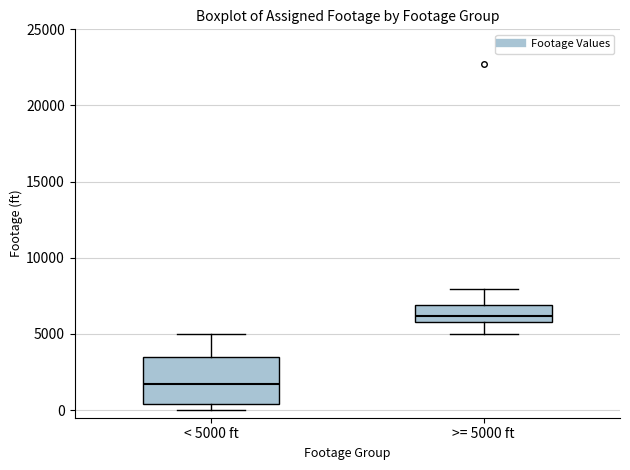

Which box has the highest median line?

>= 5000 ft